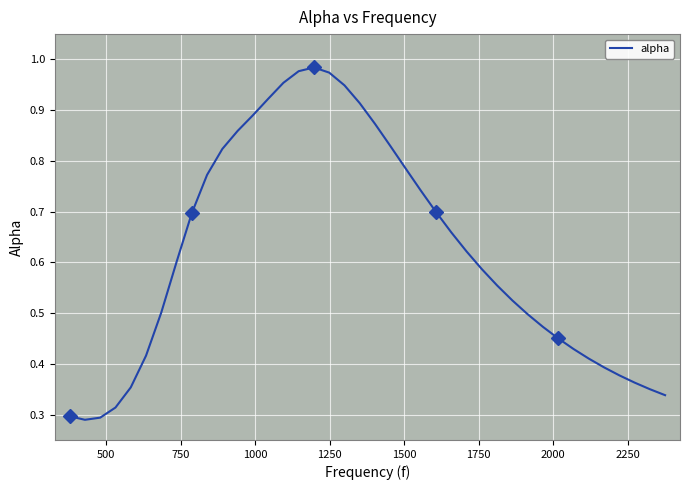

Reading left to right, transcribe all the data shown in this chart.

0.3	0.3	0.3	0.3	0.4	0.4	0.5	0.6	0.7	0.8	0.8	0.9	0.9	0.9	1.0	1.0	1.0	1.0	0.9	0.9	0.9	0.8	0.8	0.7	0.7	0.7	0.6	0.6	0.6	0.5	0.5	0.5	0.5	0.4	0.4	0.4	0.4	0.4	0.4	0.3